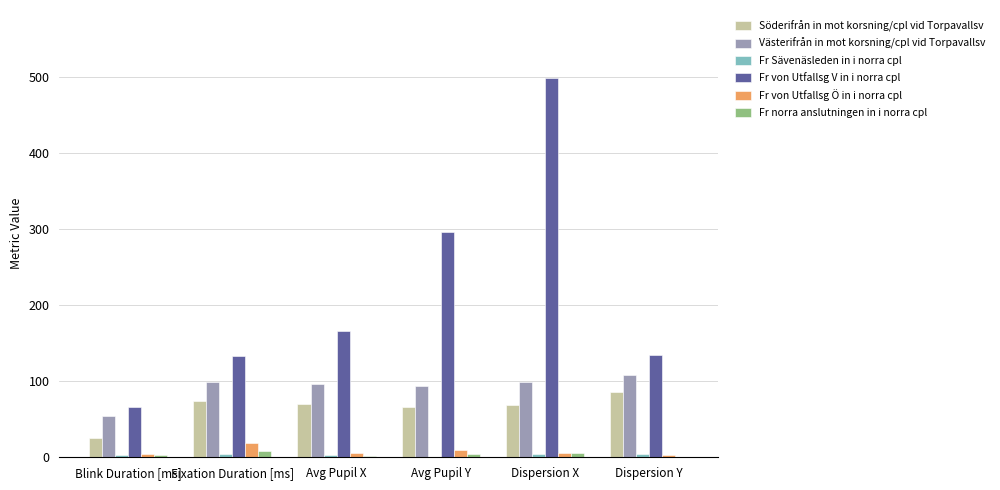

At which category is the sum across all series the highest?

Dispersion X